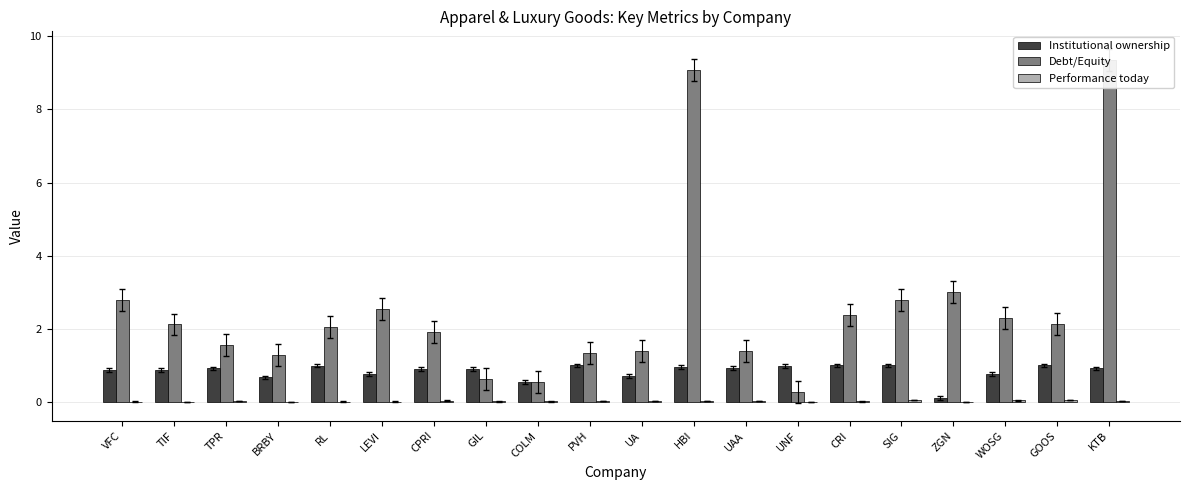

Which series changed the most between RL and ZGN?

Debt/Equity